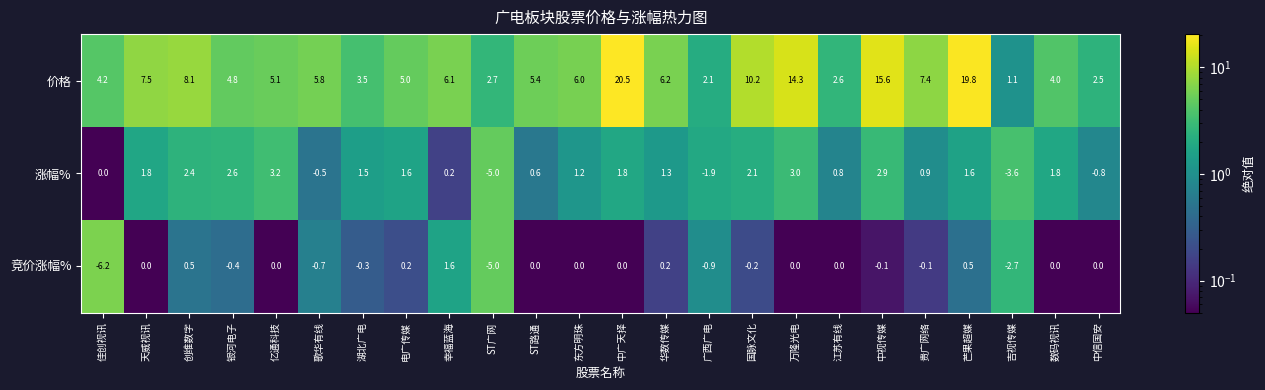

List the series in order of their peak value, highest first.

价格, 涨幅%, 竞价涨幅%